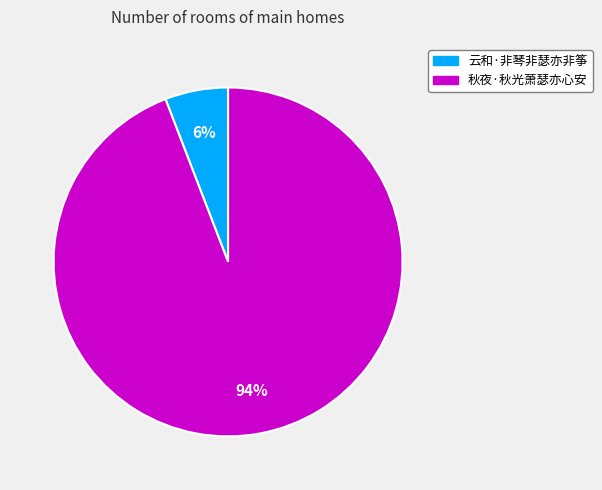

To the nearest percent, what is the difference between the largest and smallest slice percentages?

88%